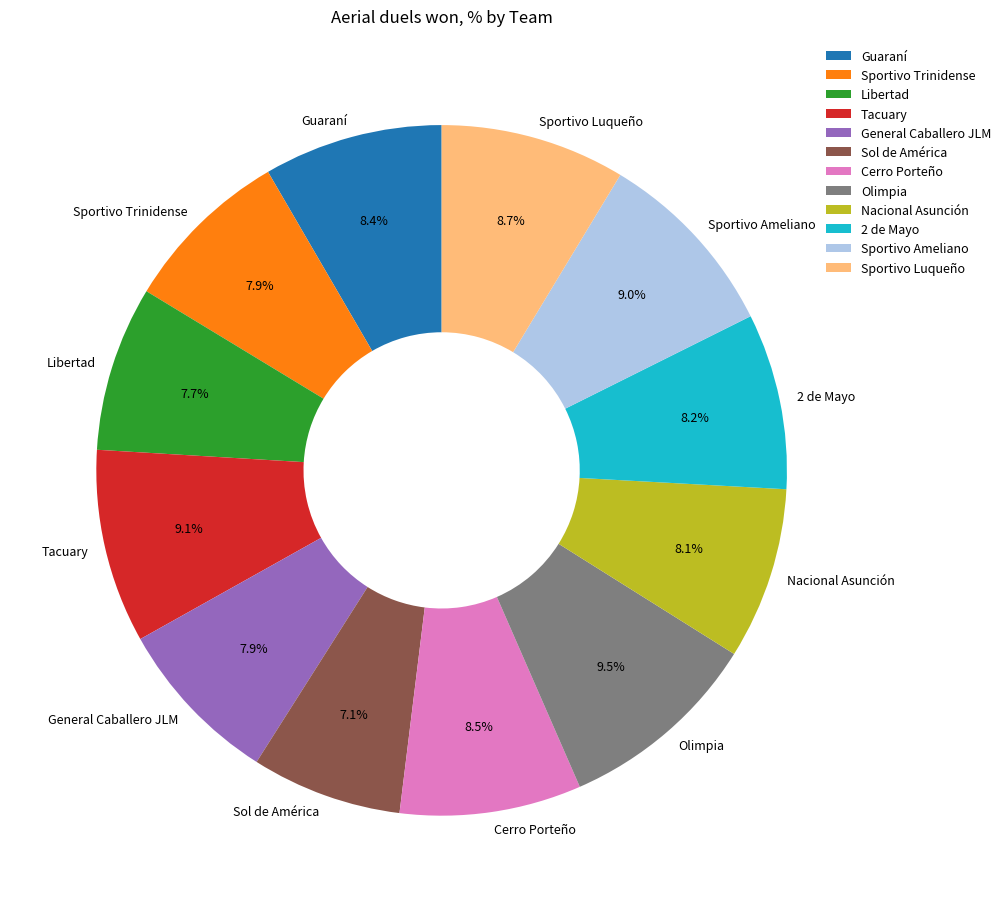

True or false: Tacuary accounts for 2% of the total.

False